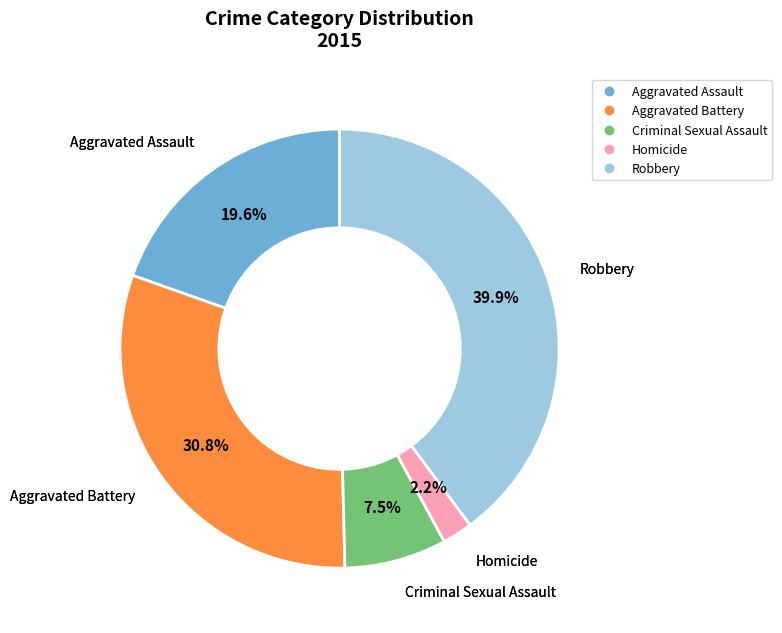

To the nearest percent, what is the difference between the Aggravated Assault and Aggravated Battery slice percentages?

11%